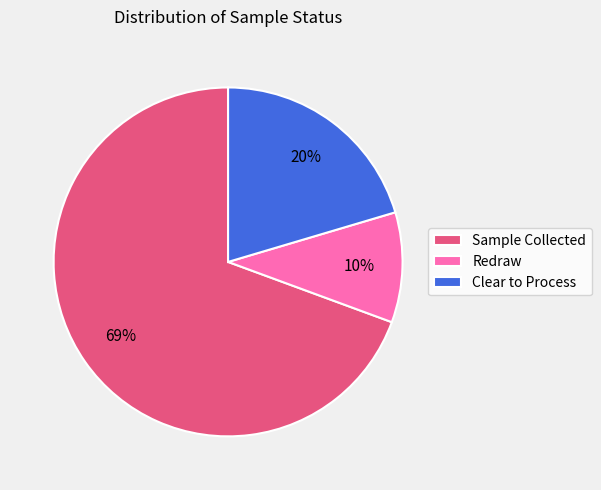

How many slices are in this pie chart?

3